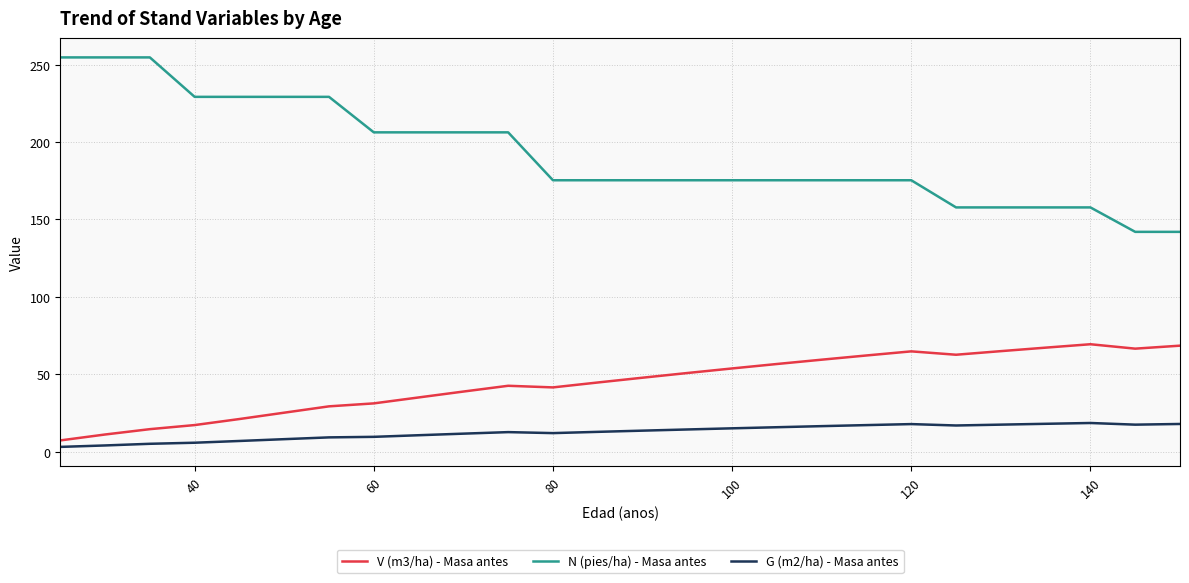

What is the difference between the maximum and minimum values in the N (pies/ha) - Masa antes series?

112.6